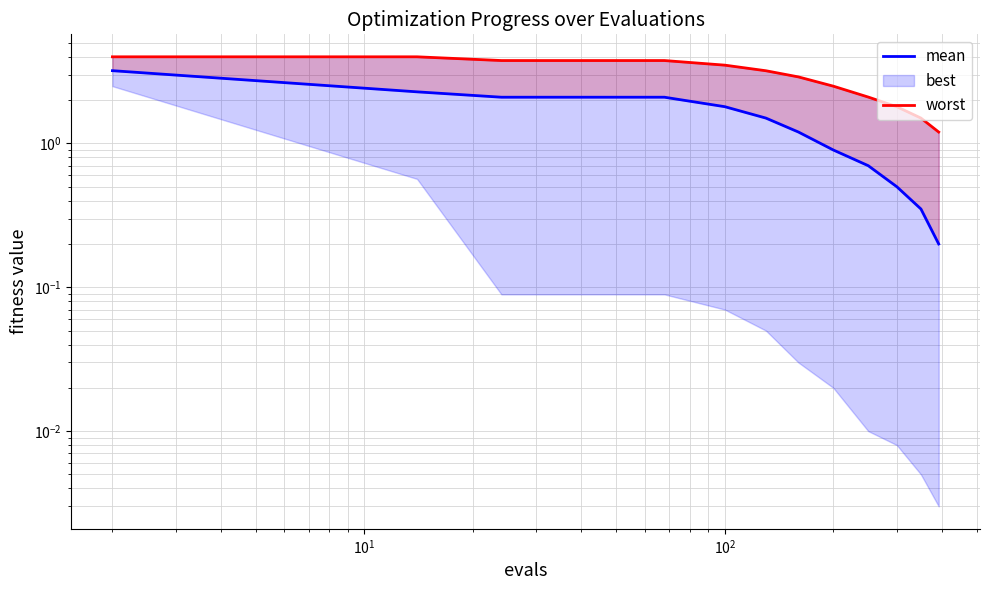

What is the maximum value for mean?

3.2